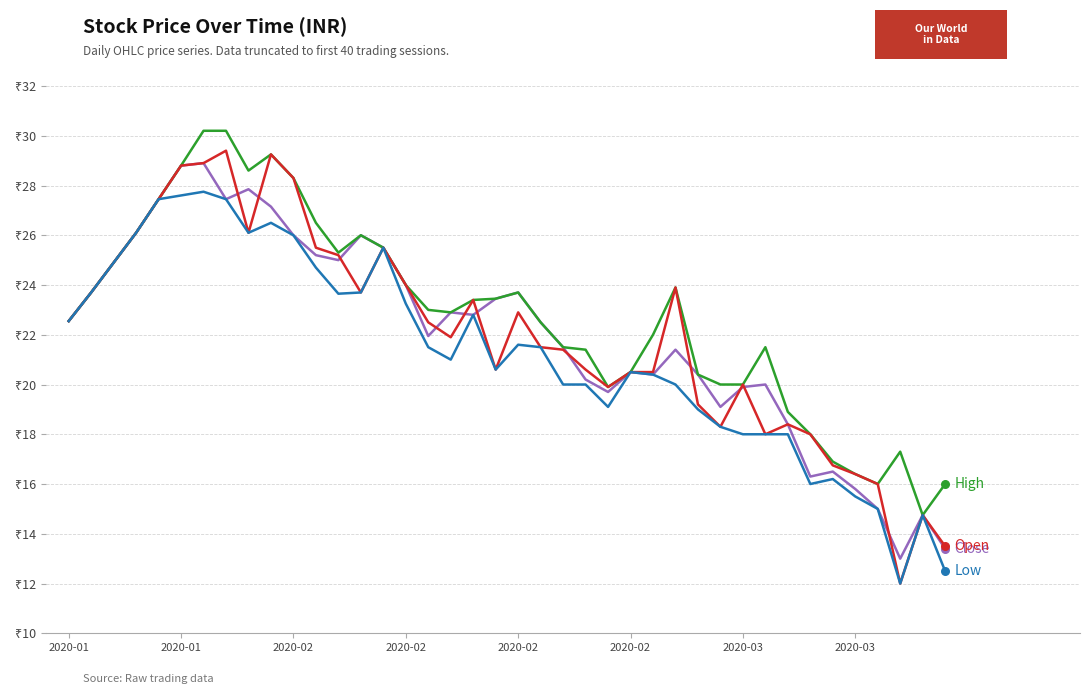

Is this an area chart (filled region under the line)?

No